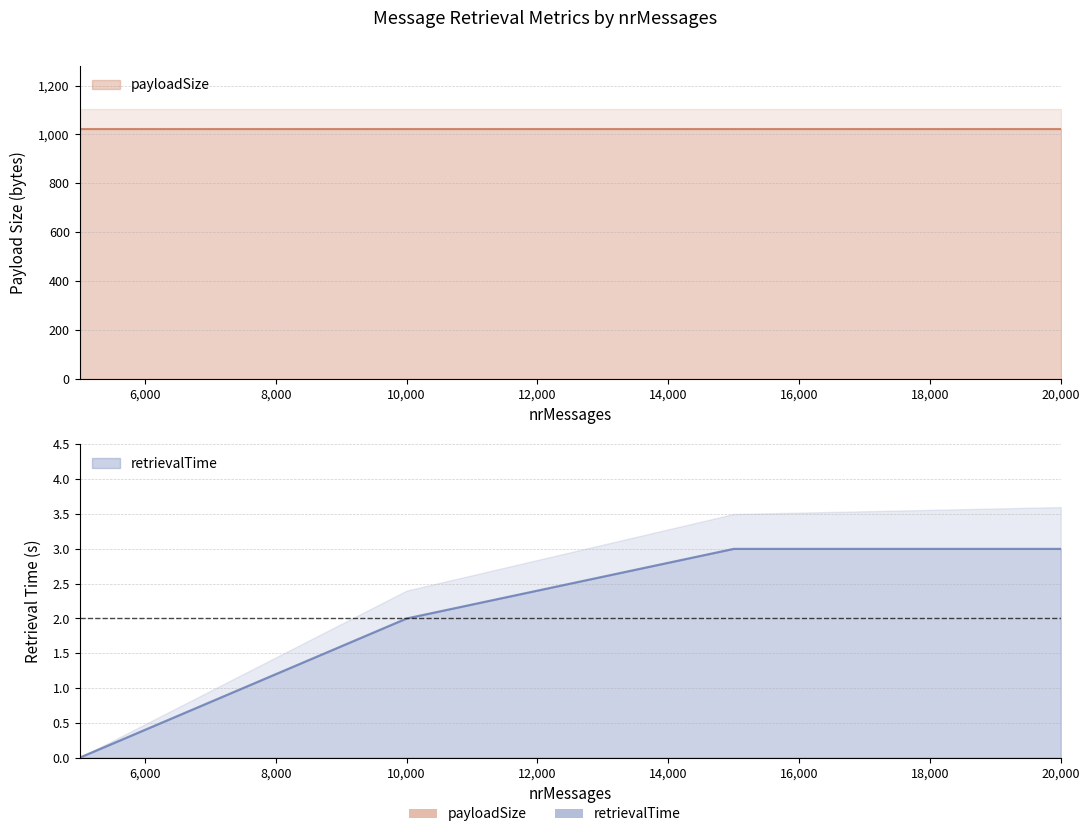

List the labels in order of value, largest first.

15000, 20000, 10000, 5000